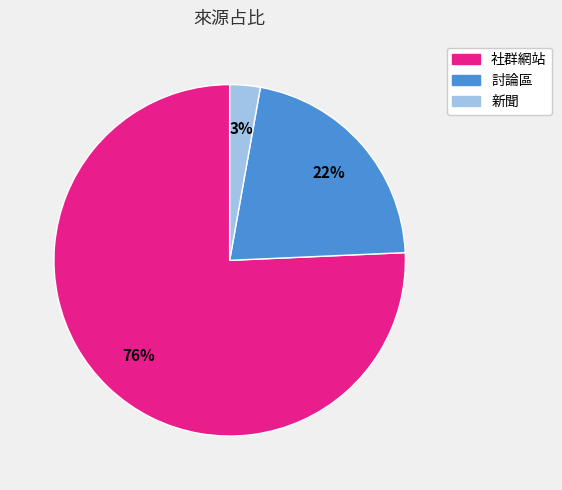

Count the number of slices in the pie.

3